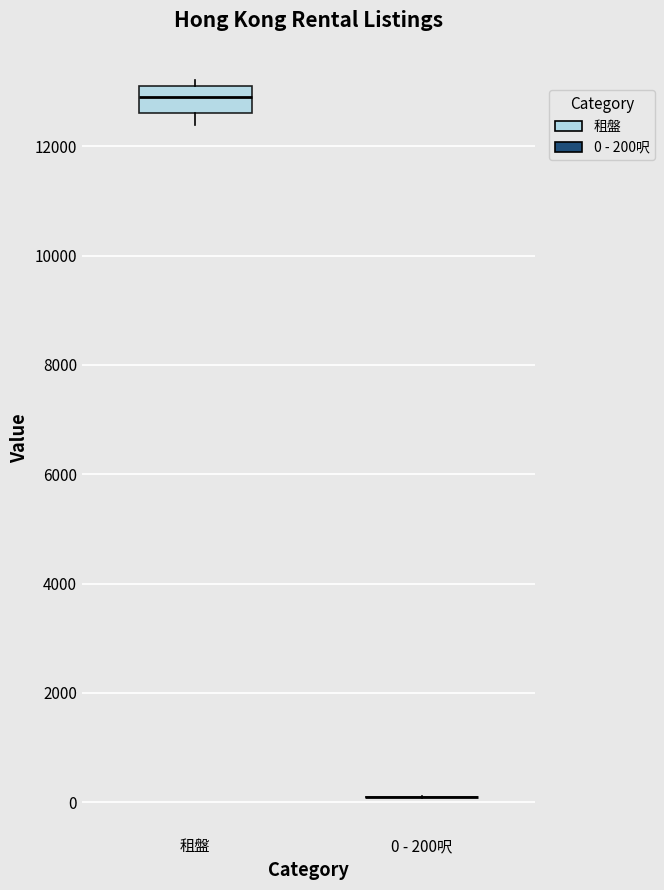

Reading left to right, transcribe this box plot: for each box, give where its median line is, the range the box spans, and where its two whiskers end, as read against the y-axis. The values are not printed on the chart, so give them approximately, as read against the axis.

租盤: median 13000, box 12600 to 13200, whiskers 12400 to 13200 (just above the box's upper edge)
0 - 200呎: box collapsed to a line at 0, whiskers 0 to 200